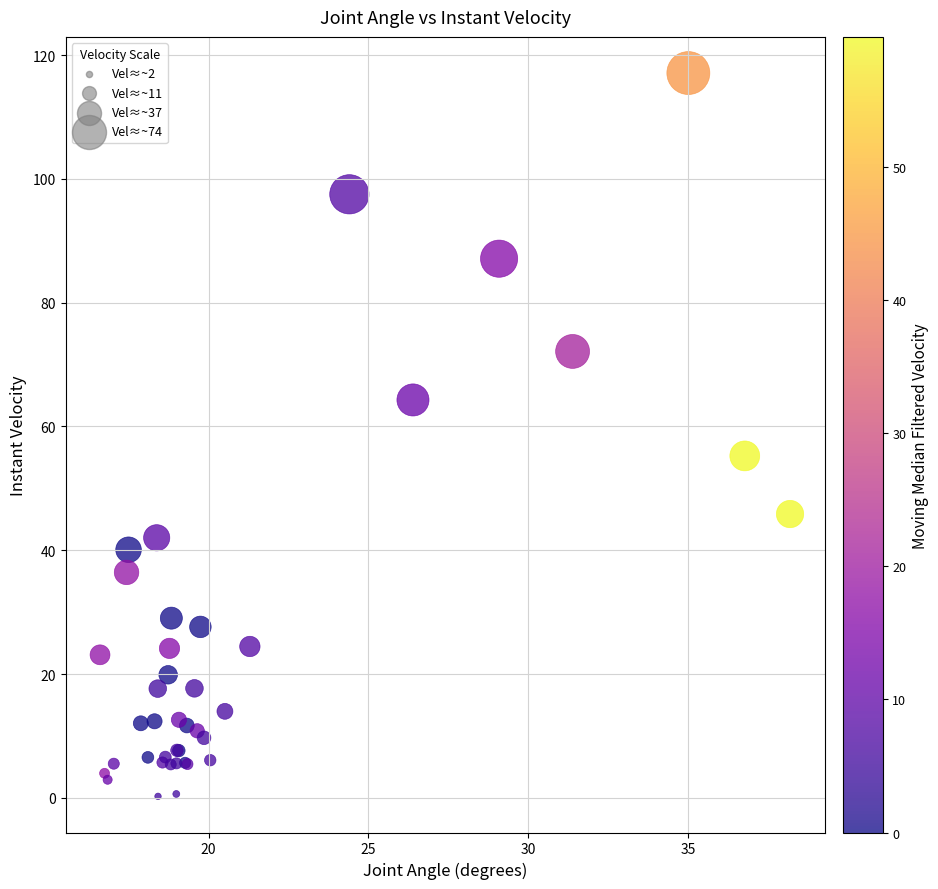

What Y value in the scatter plot is closest to 58?

55.2